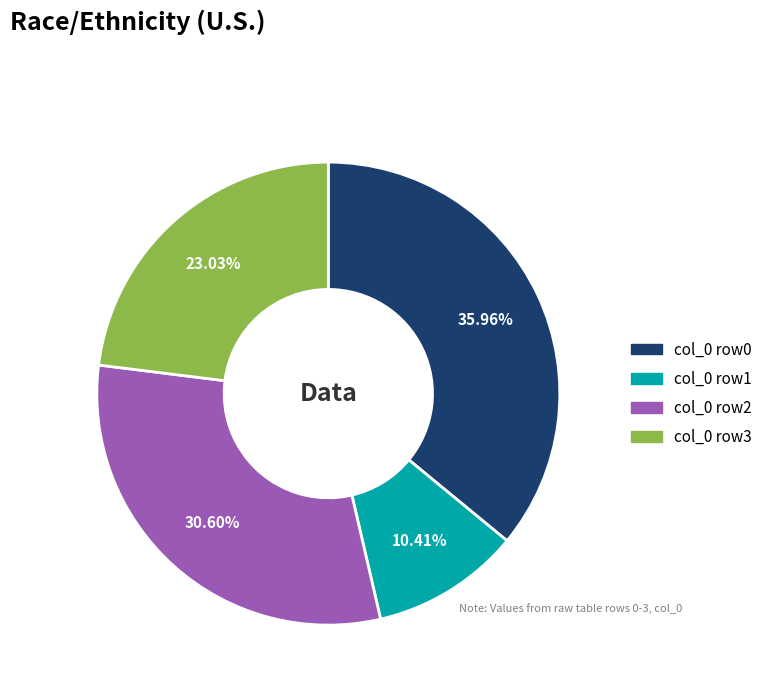

Does col_0 row1 represent more than half of the total?

No